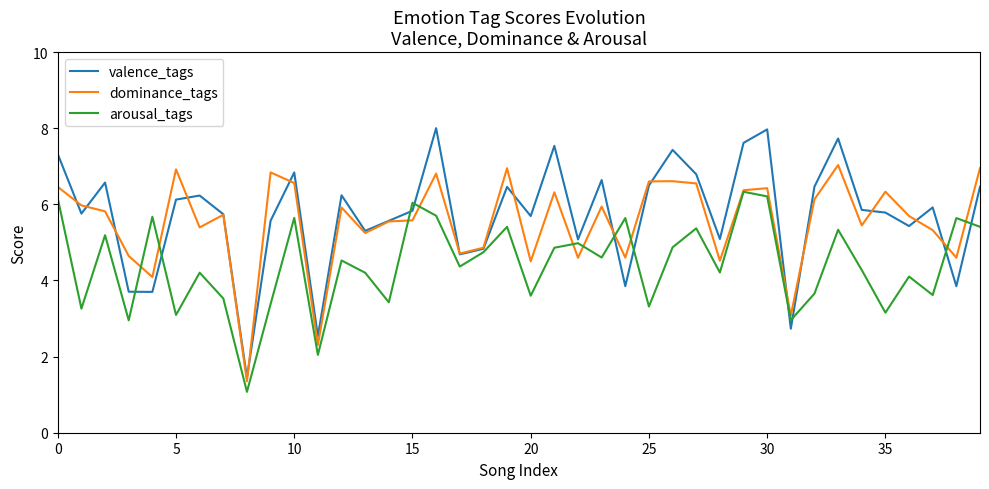

What are all the series names shown in the legend?

valence_tags, dominance_tags, arousal_tags